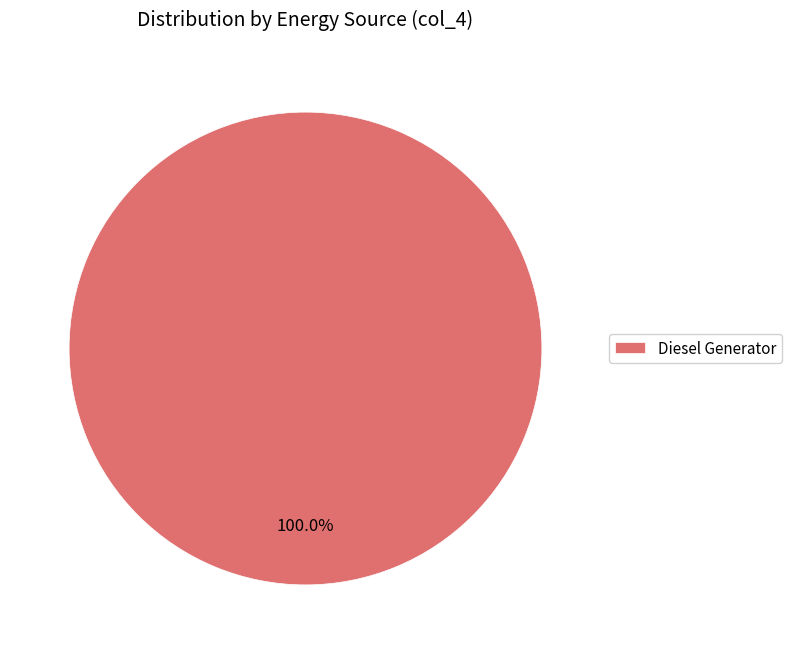

How many segments does this pie chart have?

1